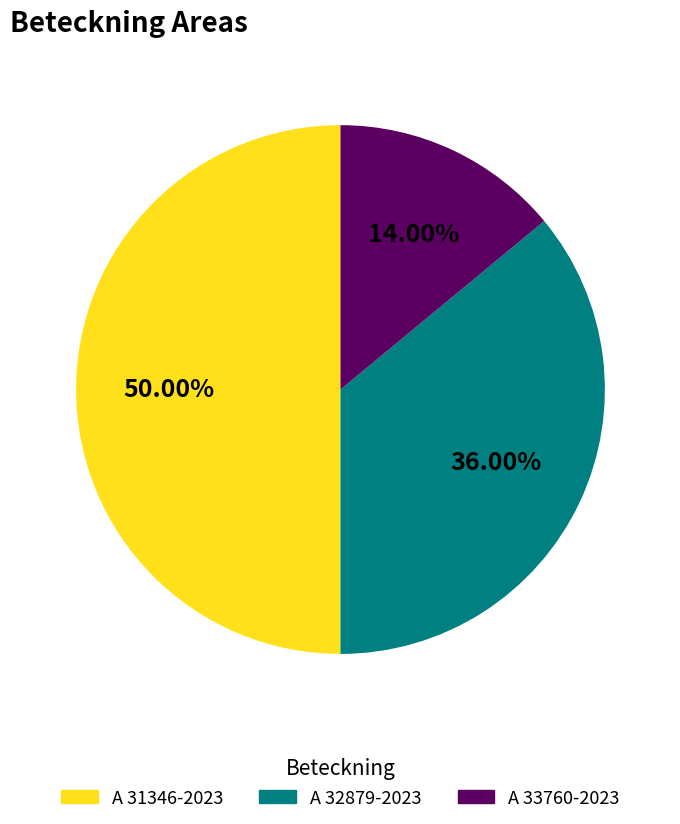

Does A 32879-2023 represent more than half of the total?

No